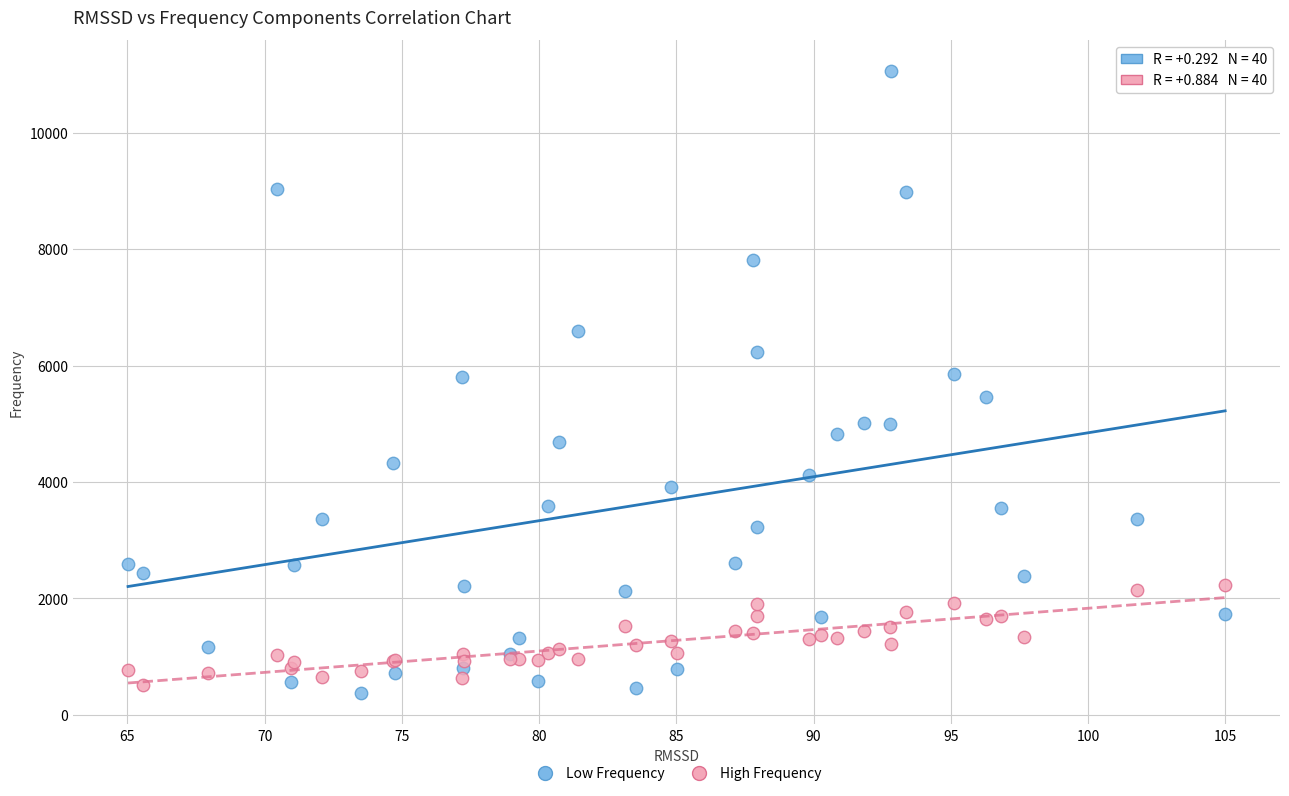

What is the X range (max minus min) for the scatter plot?

40.0